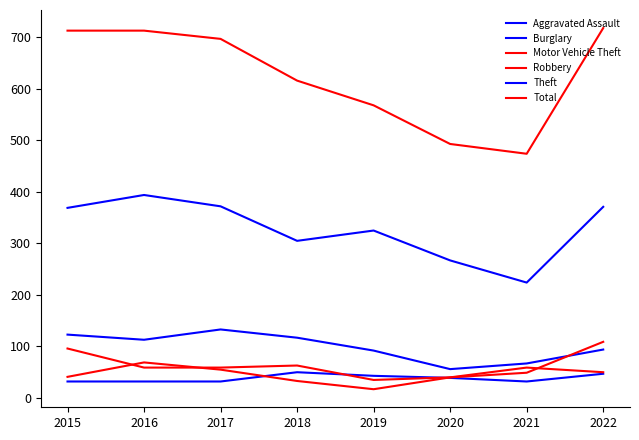

Which series changed the most between 2019 and 2021?

Theft